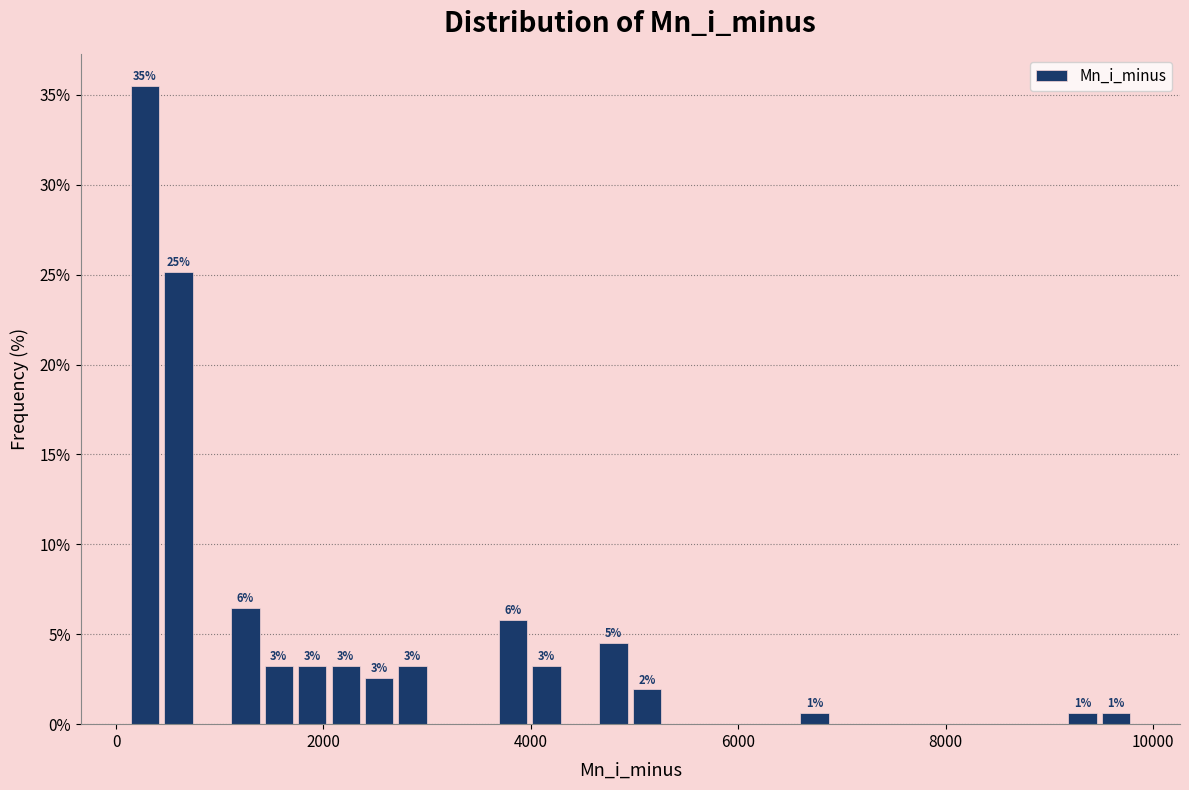

Read against the x-axis, roughly where is the centre of the tallest bar?

200